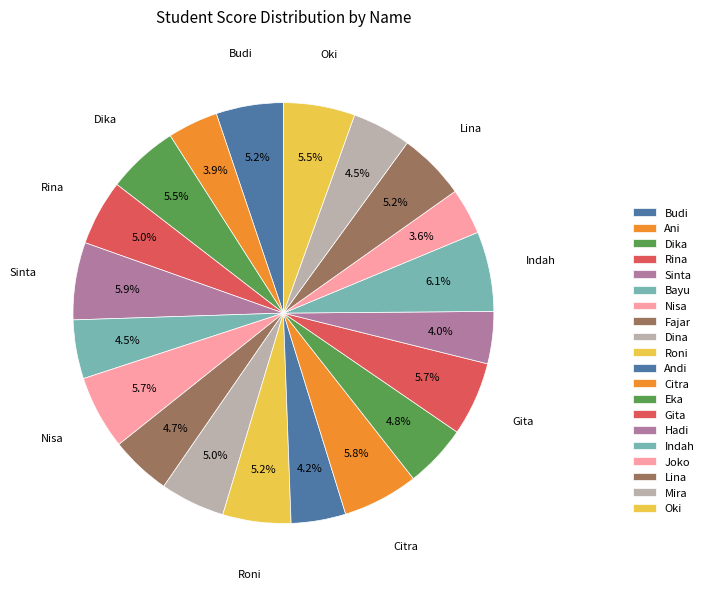

How many segments does this pie chart have?

20